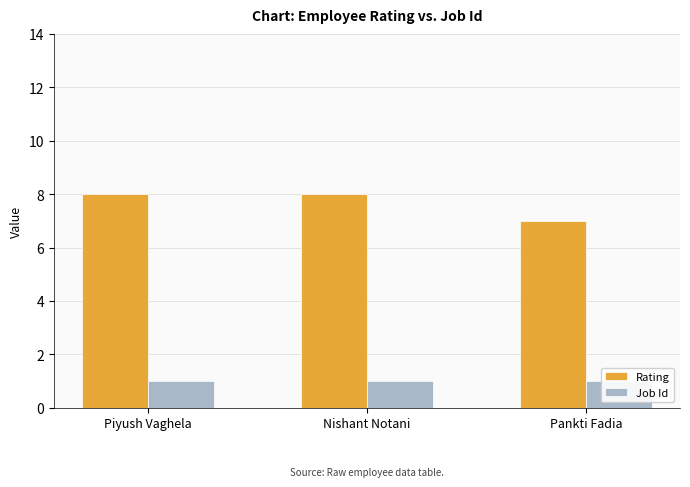

The Job Id series shows 0 at Nishant Notani. True or false?

False